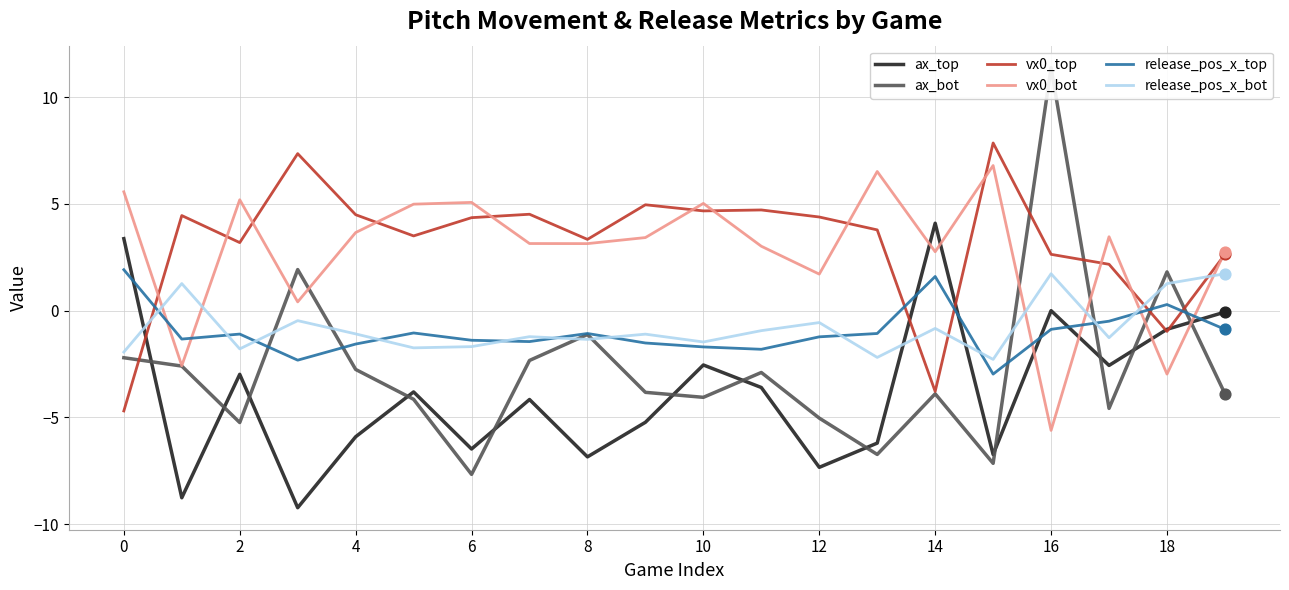

After their last crossing, which series has the higher values: ax_top or vx0_bot?

vx0_bot